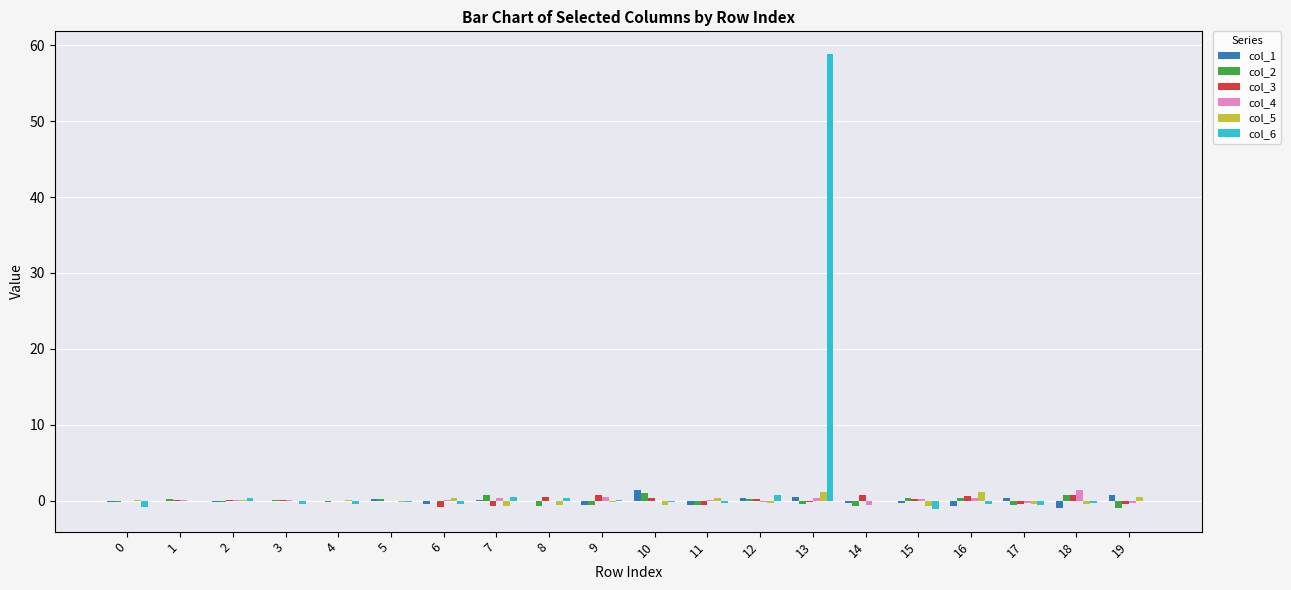

What value does the col_6 series have at 18?

-0.3